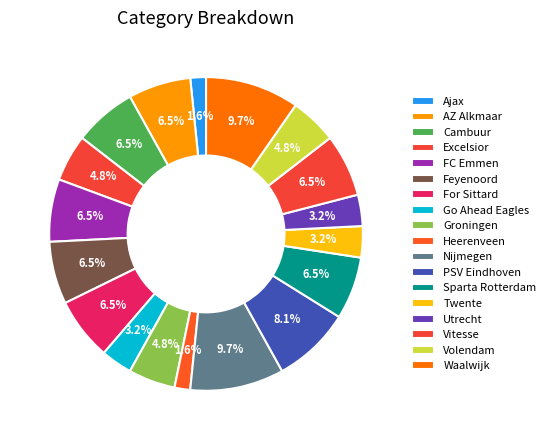

What is the ratio of the value at FC Emmen to the value at Nijmegen?

0.7